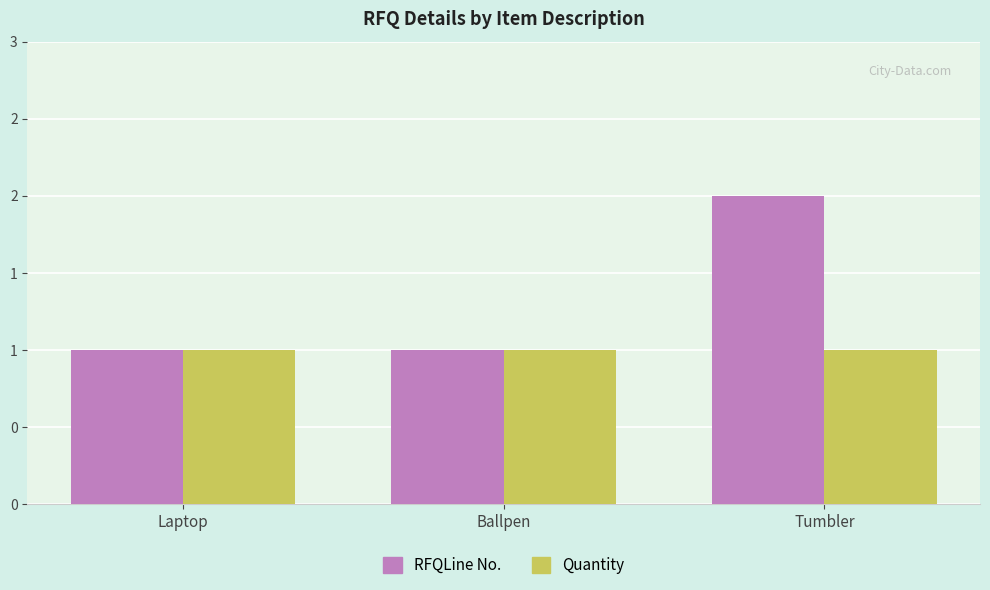

Does the chart contain stacked bars?

No